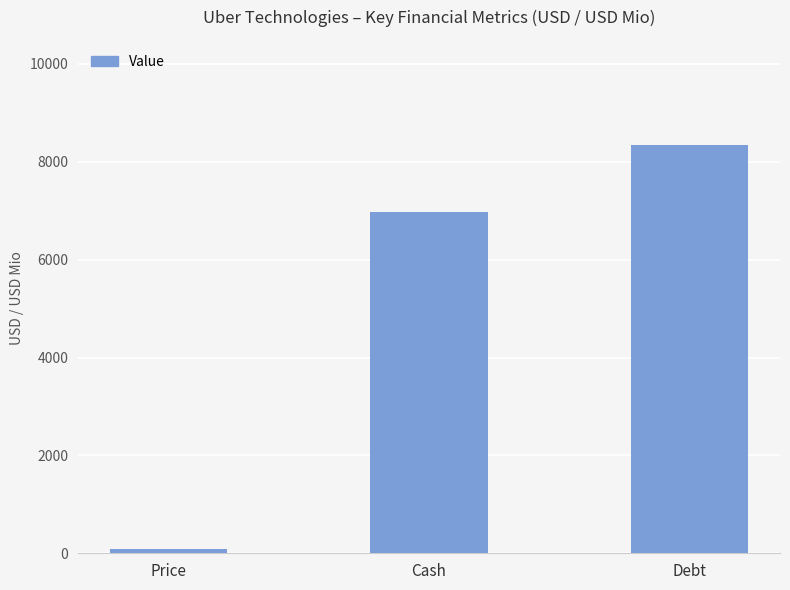

What value does the data have at Cash?

6977.0